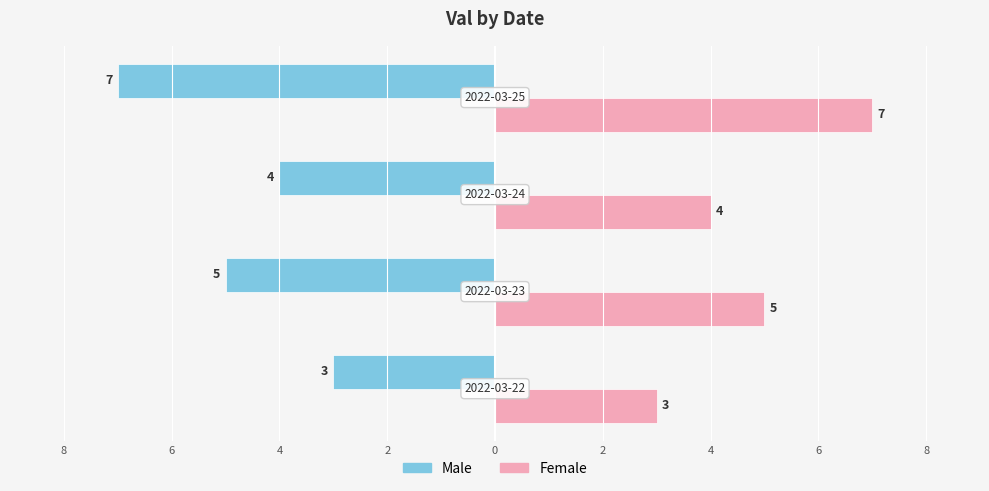

How many Female values are between 4 and 7?

3